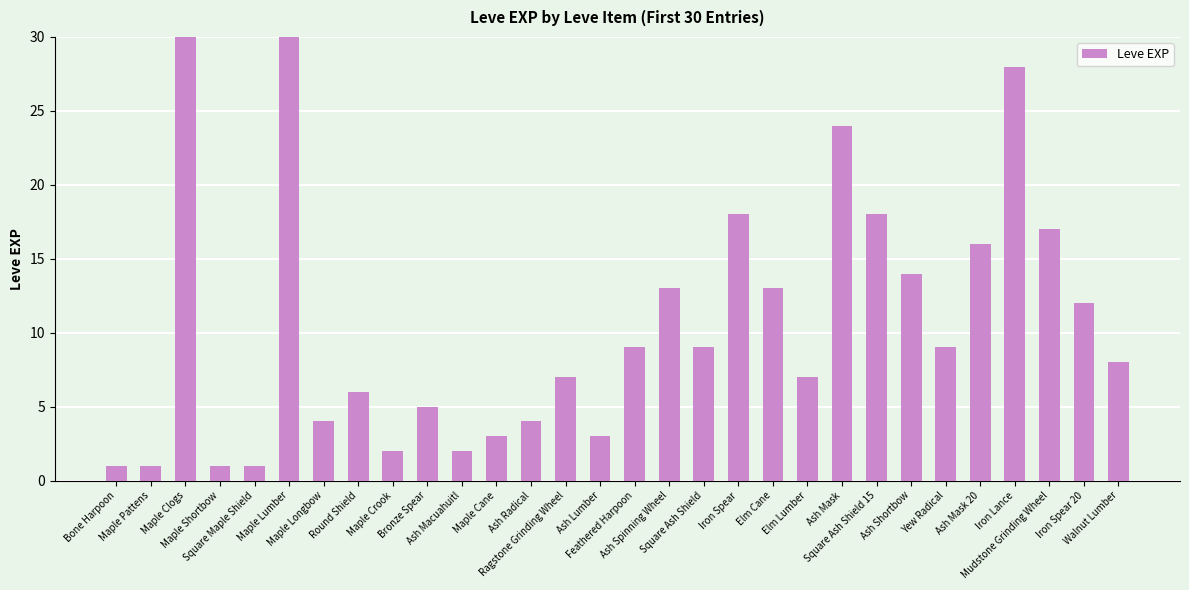

Rank the categories by value from highest to lowest.

Maple Clogs, Maple Lumber, Iron Lance, Ash Mask, Iron Spear, Square Ash Shield 15, Mudstone Grinding Wheel, Ash Mask 20, Ash Shortbow, Ash Spinning Wheel, Elm Cane, Iron Spear 20, Feathered Harpoon, Square Ash Shield, Yew Radical, Walnut Lumber, Ragstone Grinding Wheel, Elm Lumber, Round Shield, Bronze Spear, Maple Longbow, Ash Radical, Maple Cane, Ash Lumber, Maple Crook, Ash Macuahuitl, Bone Harpoon, Maple Pattens, Maple Shortbow, Square Maple Shield